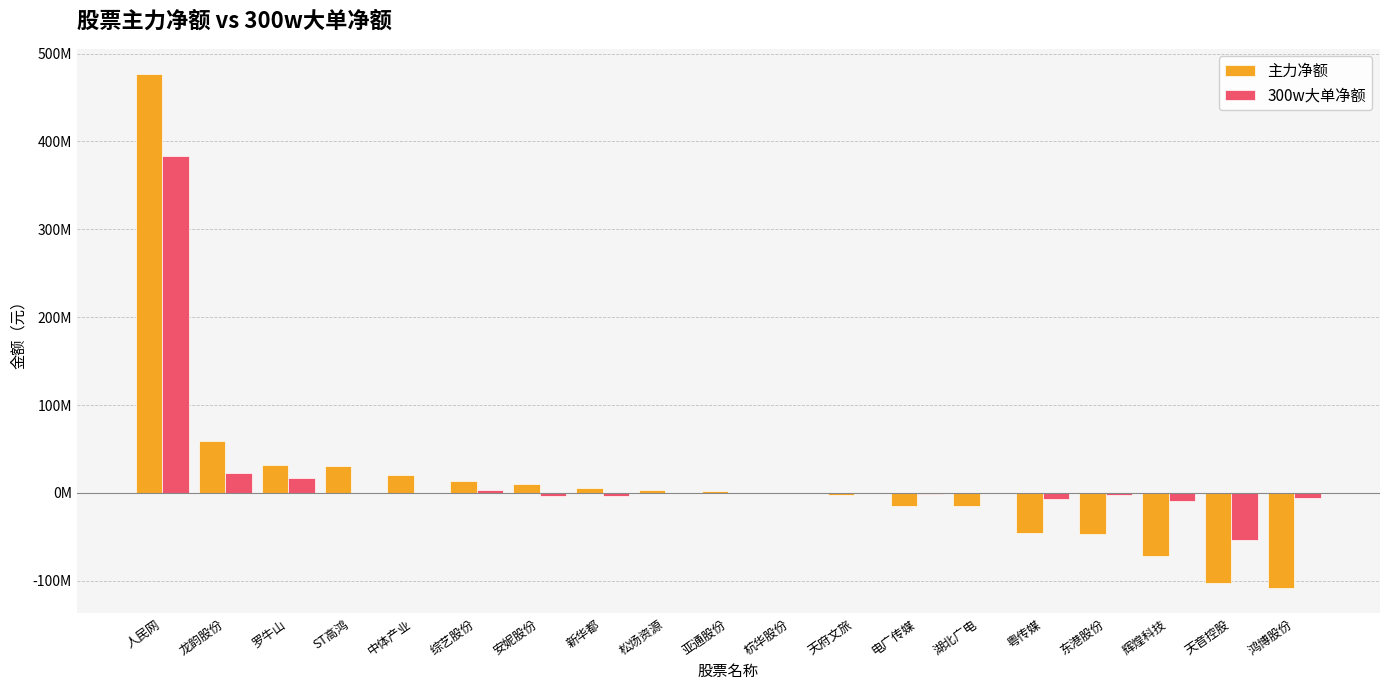

What is the sum of the 300w大单净额 values at 湖北广电 and 电广传媒?

-946122